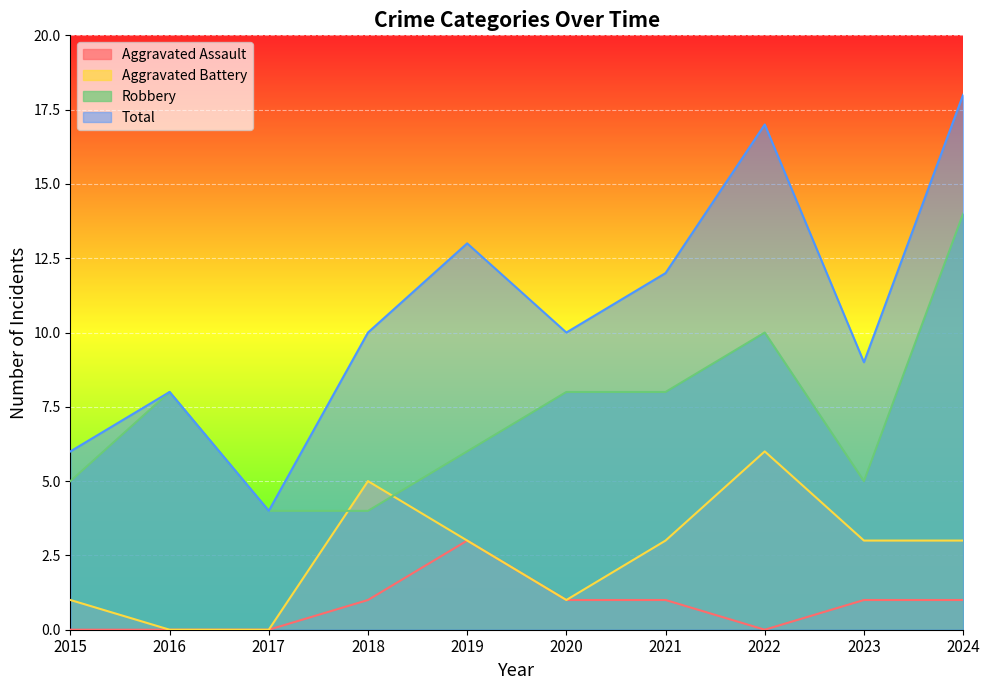

What is the maximum value shown in the chart?

18